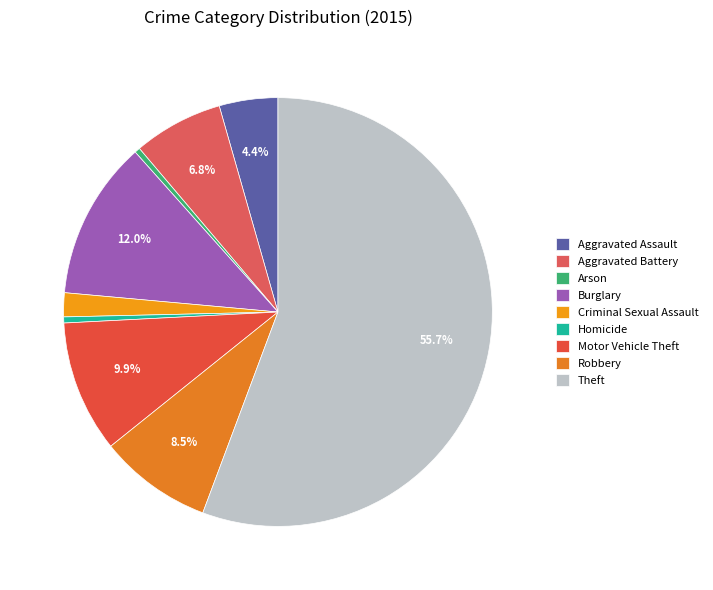

Which has a higher value, Theft or Criminal Sexual Assault?

Theft